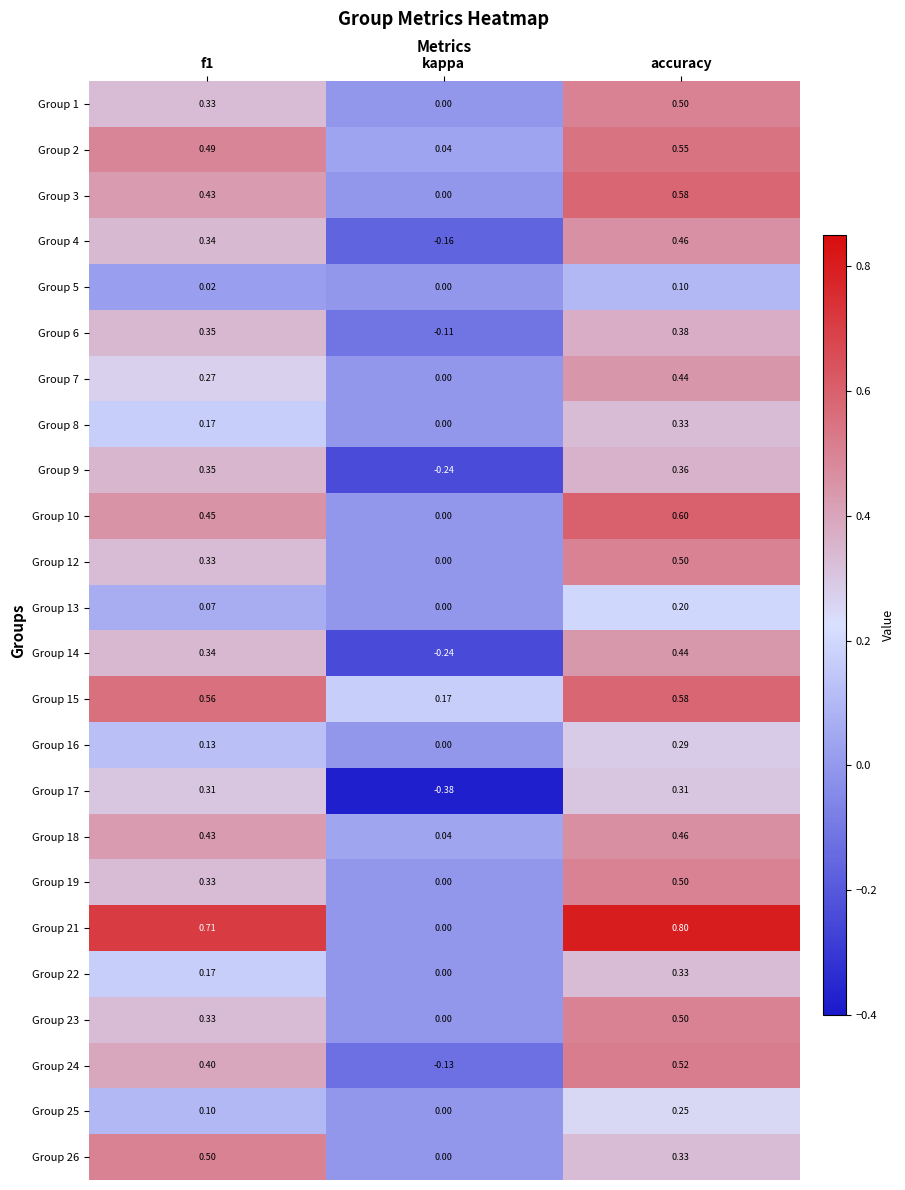

At which category is the sum across all series the highest?

accuracy